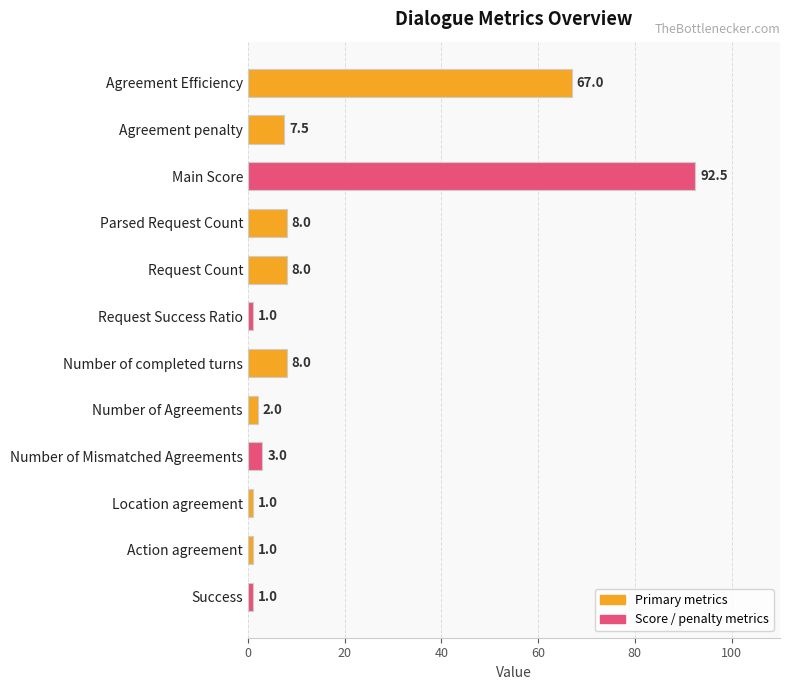

Which has a higher value, Number of Mismatched Agreements or Request Count?

Request Count